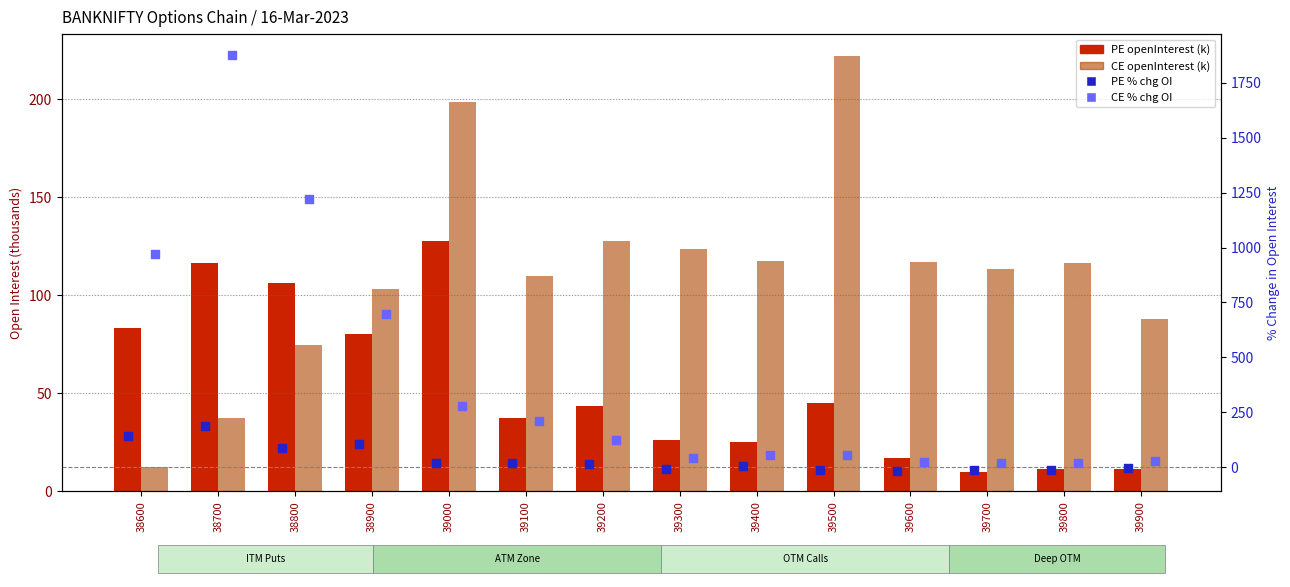

What is the total value across all series at 38900?

983.7